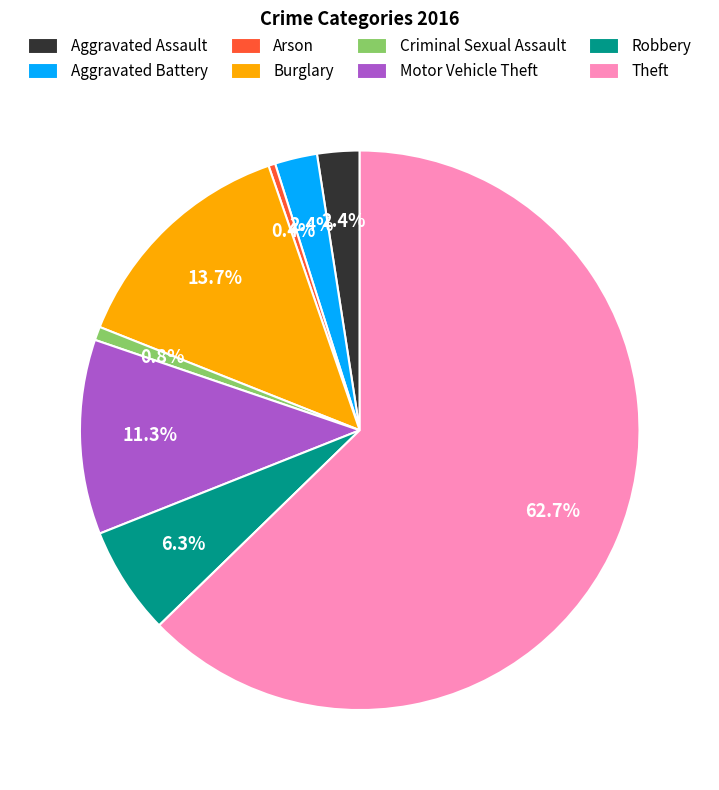

How many slices are in this pie chart?

8